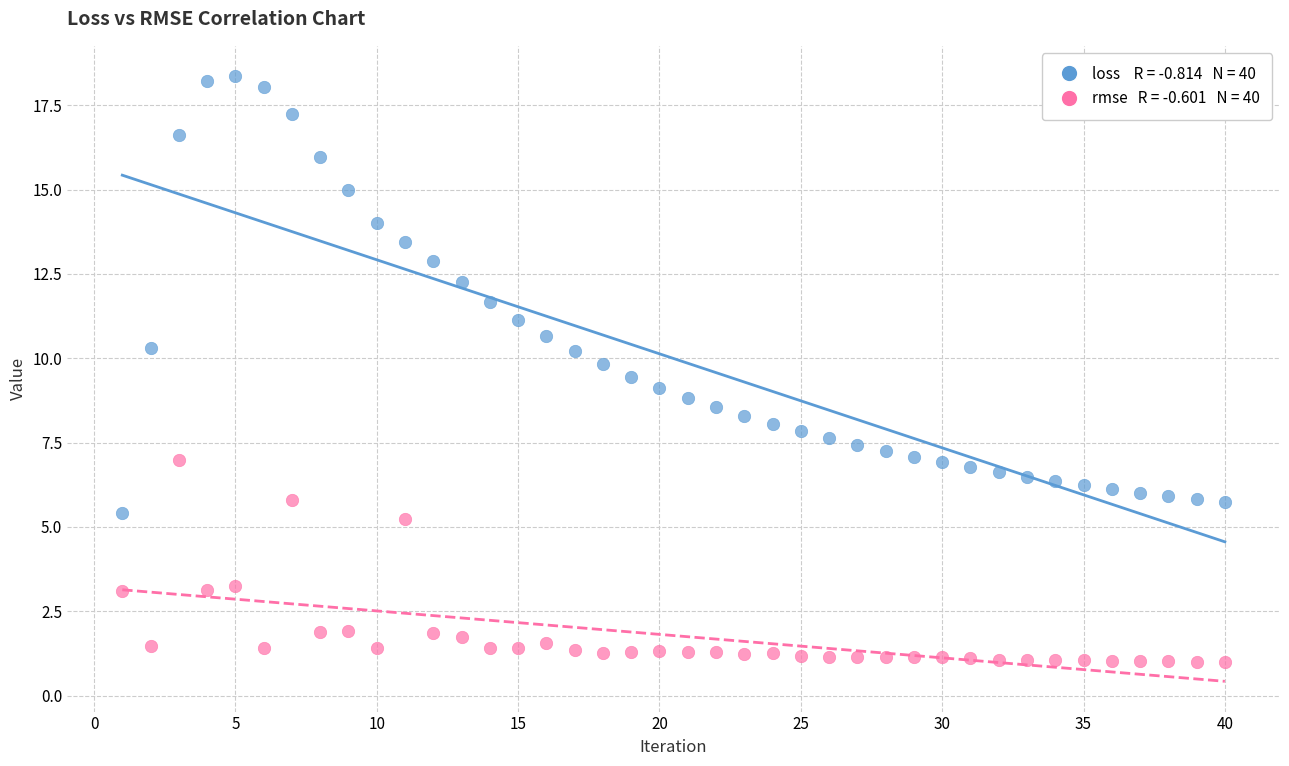

Across all data points, what is the range of Y values (max minus min)?

17.4